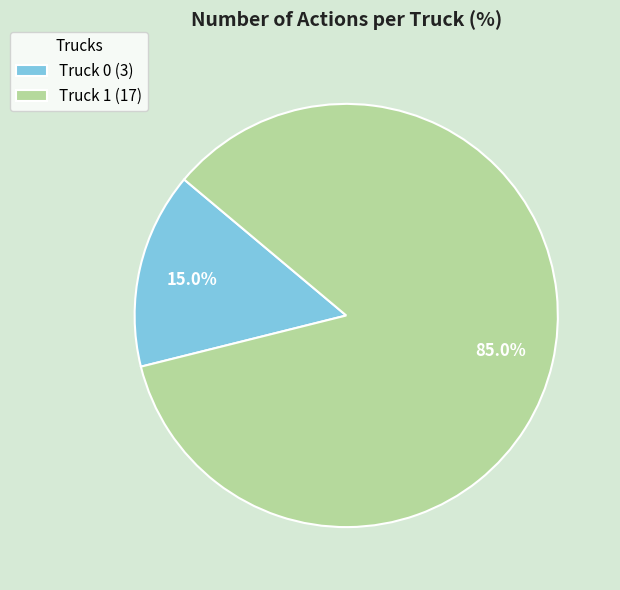

What percentage is NOT represented by Truck 0?

85.0%